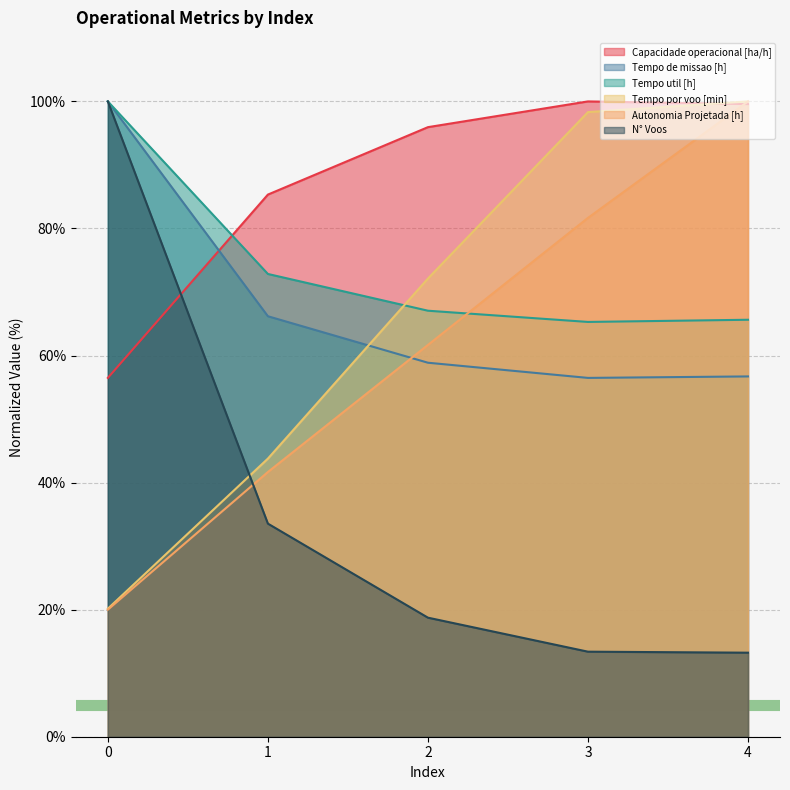

True or false: Capacidade operacional [ha/h] has more than 2 interior local peaks.

False